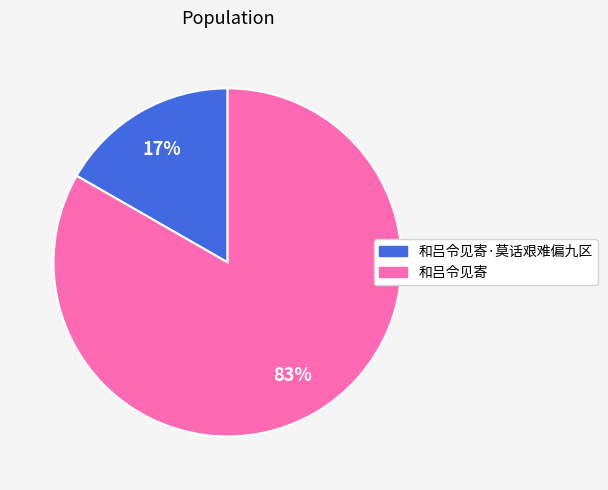

How many slices are in this pie chart?

2